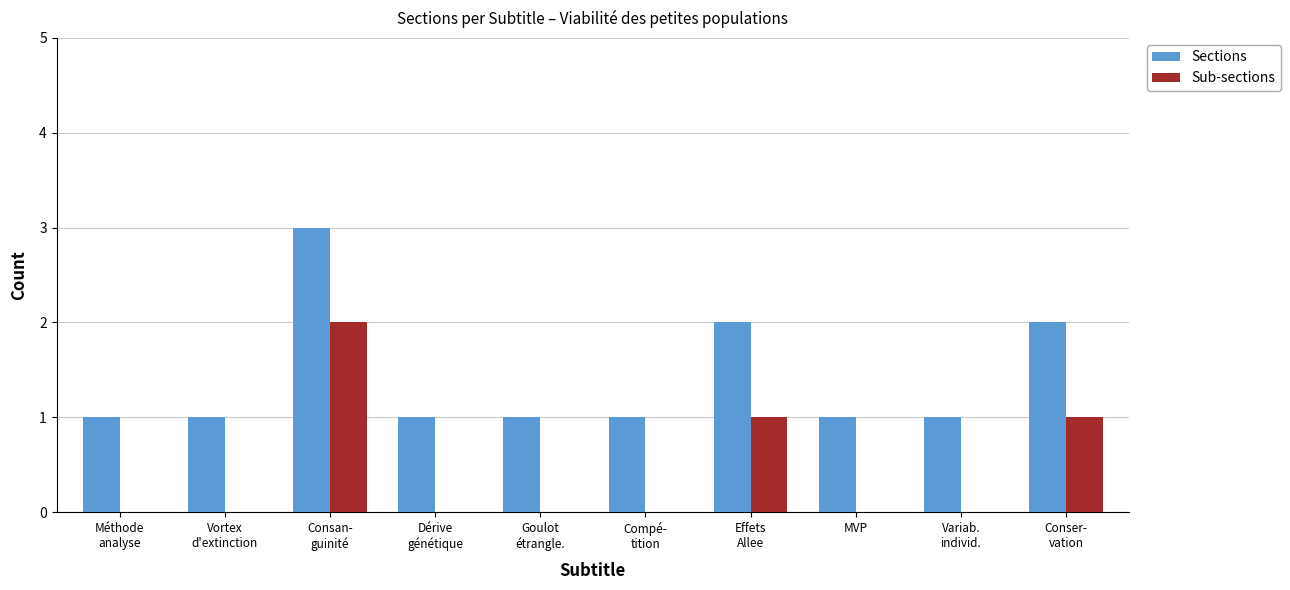

Which series has the largest total across all categories?

Sections